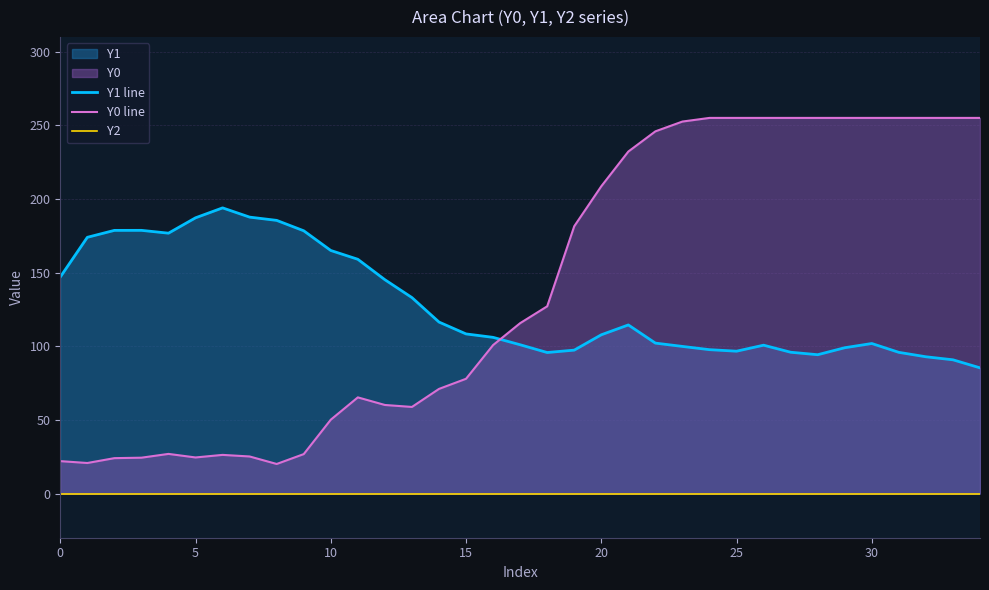

Reading left to right, list all the values displayed in this chart.

Y1 line: 147.0	173.9	178.6	178.7	176.7	187.2	193.9	187.6	185.4	178.4	165.0	159.0	145.2	133.0	116.4	108.4	106.0	101.0	95.7	97.4	107.8	114.5	102.1	99.9	97.7	96.6	100.7	95.9	94.2	99.0	101.8	95.8	92.8	90.8	85.3
Y0 line: 22.0	20.7	24.0	24.3	26.9	24.5	26.2	25.2	20.1	26.8	50.1	65.3	60.1	58.8	71.0	77.9	100.8	115.7	127.1	181.5	208.6	232.2	245.9	252.5	255.0	255.0	255.0	255.0	255.0	255.0	255.0	255.0	255.0	255.0	255.0
Y2: 0.0	0.0	0.0	0.0	0.0	0.0	0.0	0.0	0.0	0.0	0.0	0.0	0.0	0.0	0.0	0.0	0.0	0.0	0.0	0.0	0.0	0.0	0.0	0.0	0.0	0.0	0.0	0.0	0.0	0.0	0.0	0.0	0.0	0.0	0.0